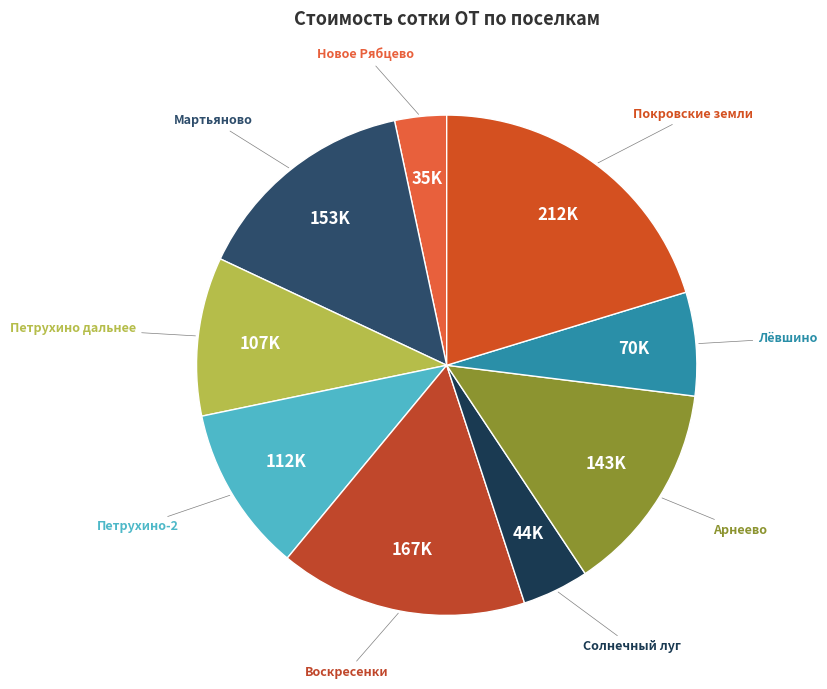

Is the sum of Покровские земли and Лёвшино greater than half?

No